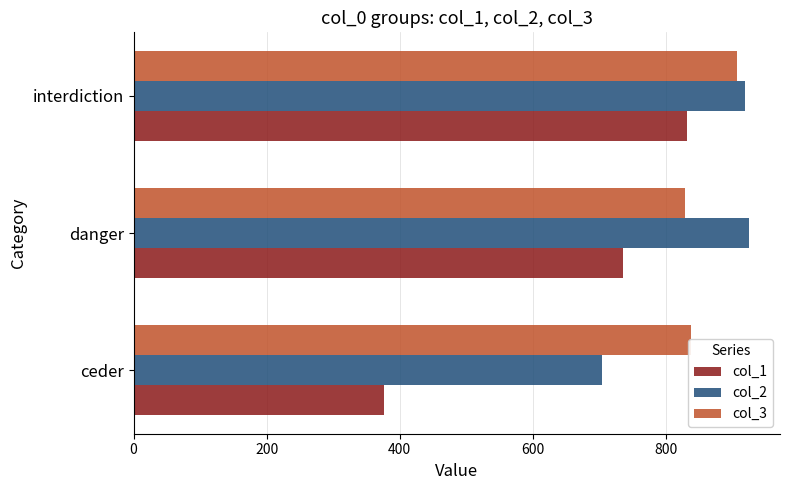

True or false: col_3 has a value of 395 at interdiction.

False